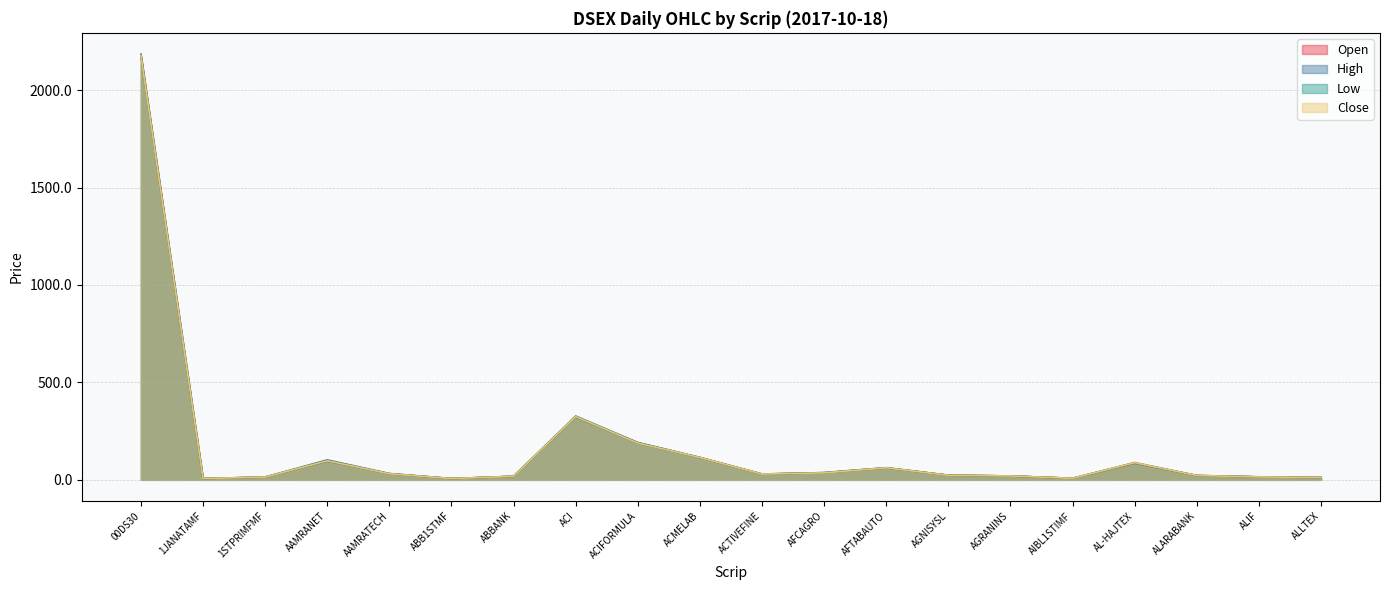

At which category does the chart reach its minimum across all series?

ABB1STMF